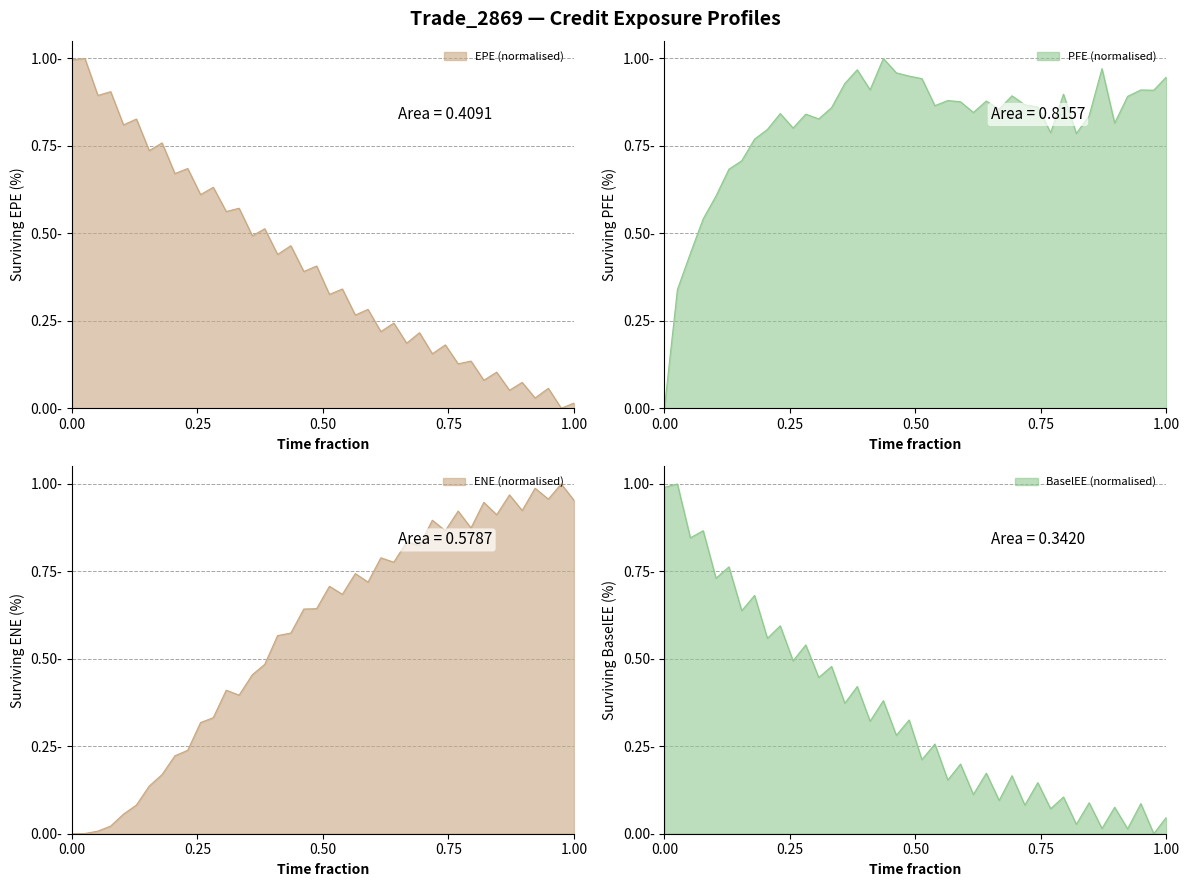

What is the maximum value shown in the chart?

1.0